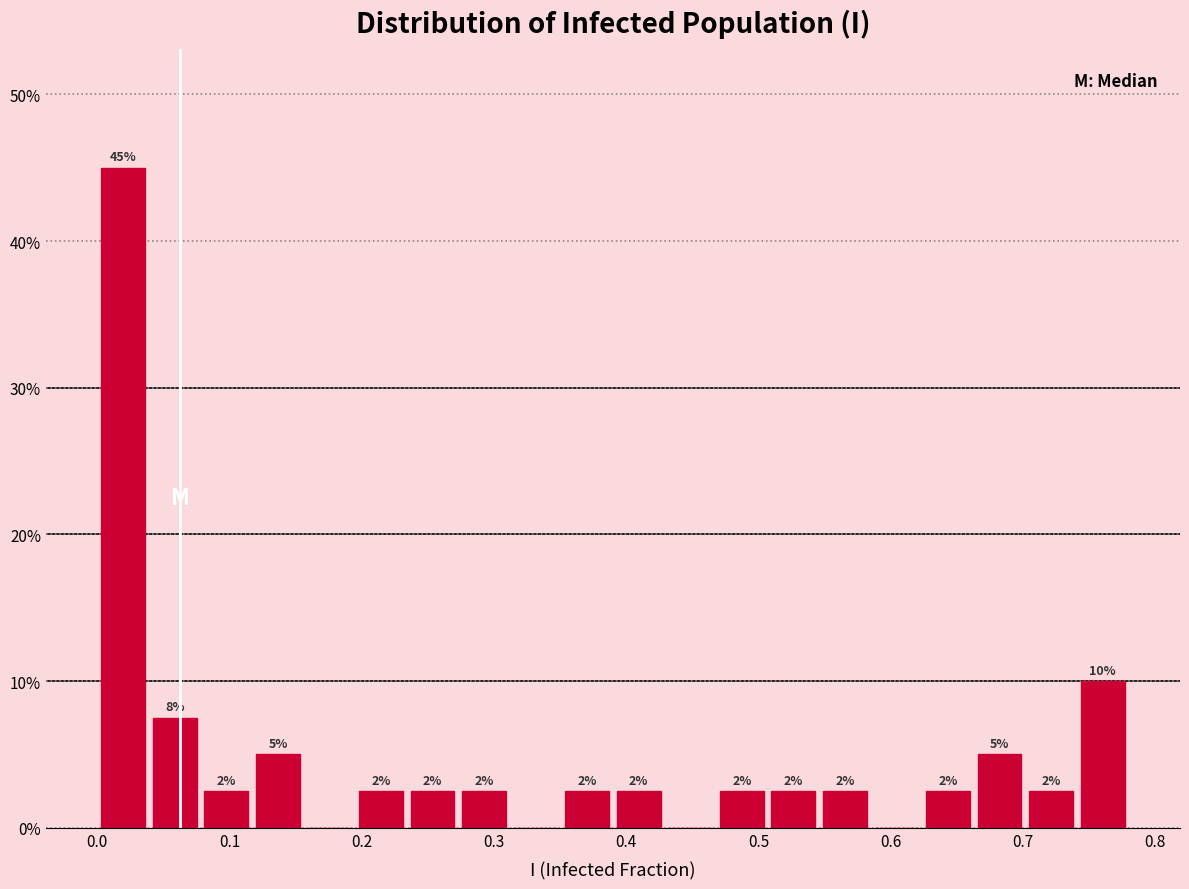

Around what value on the x-axis is the tallest bar? Give the approximate position of its centre, as read against the axis.

0.02